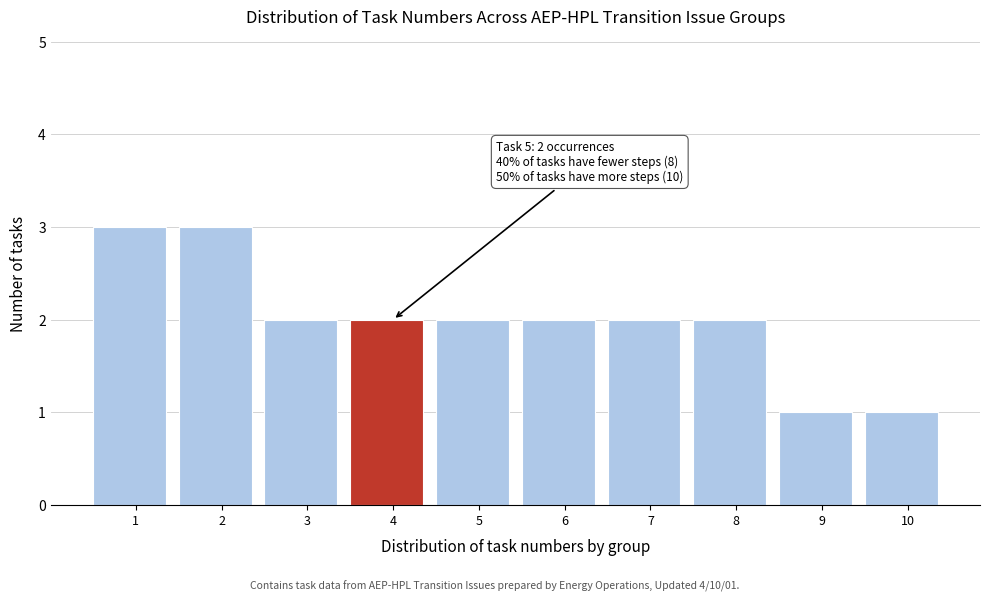

Reading right to left, what are all the values shown in this chart?

10=1	9=1	8=2	7=2	6=2	5=2	4=2	3=2	2=3	1=3